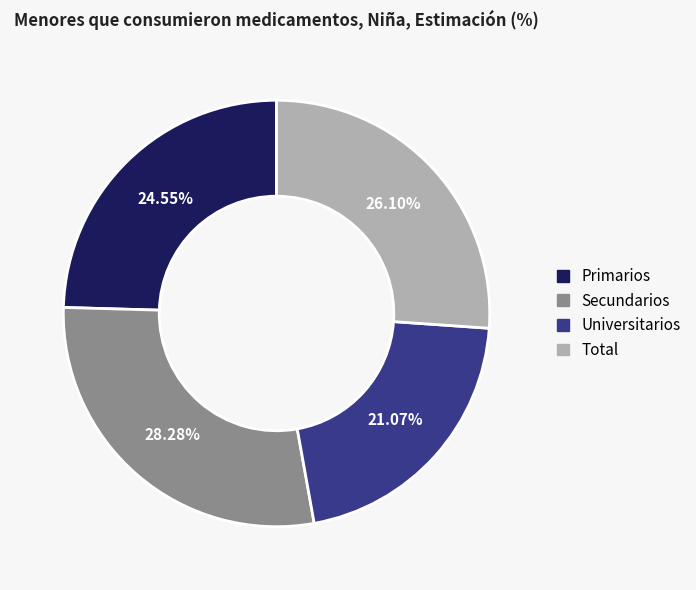

Is Total the majority of the pie?

No